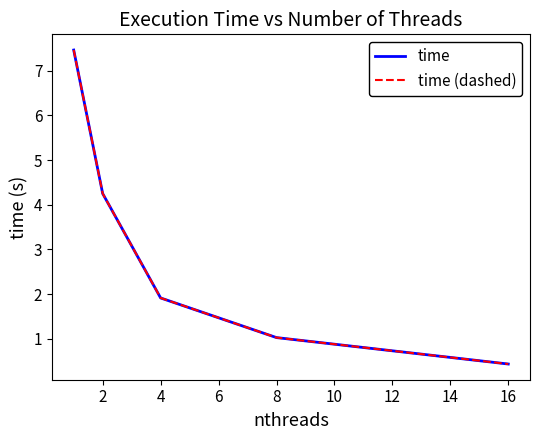

List the series in order of their peak value, highest first.

time, time (dashed)